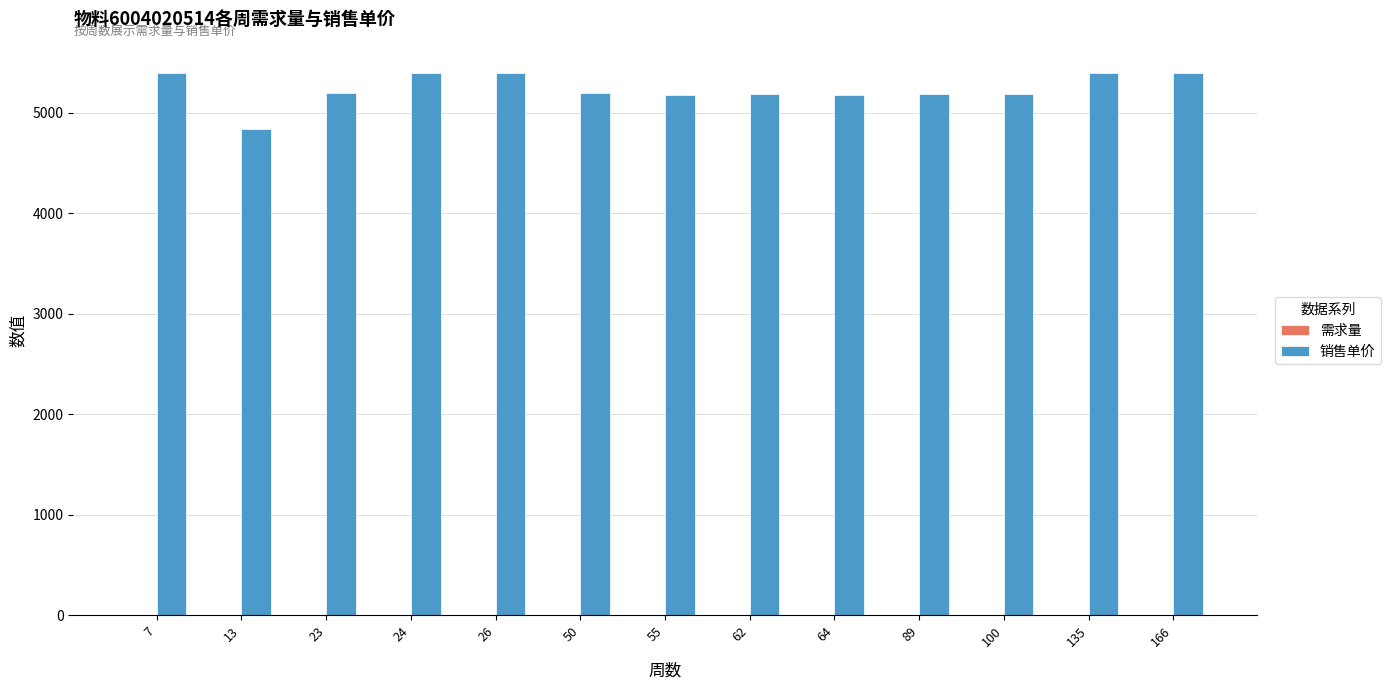

What is the sum of all 销售单价 values?

68094.6